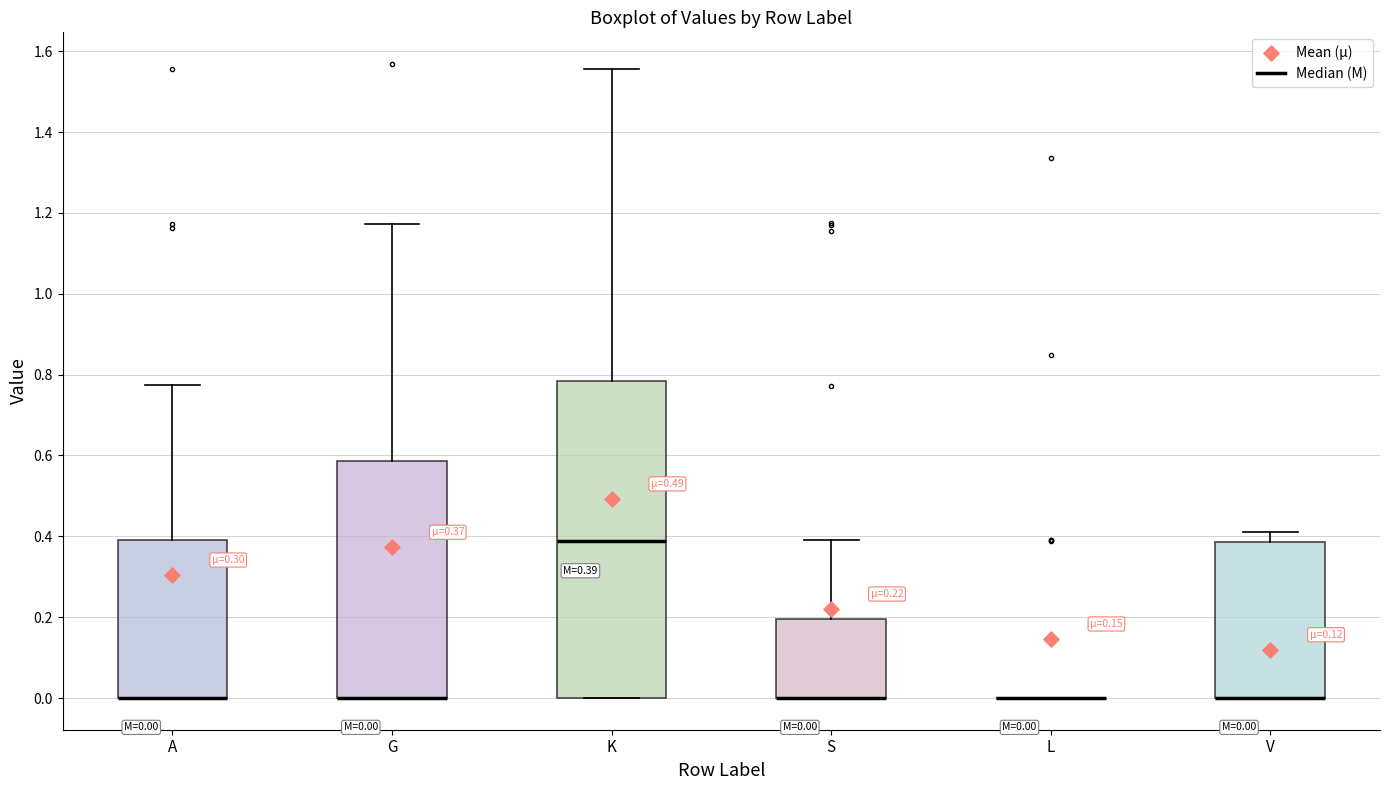

Which box is the tallest, from its lower edge to its upper edge?

K